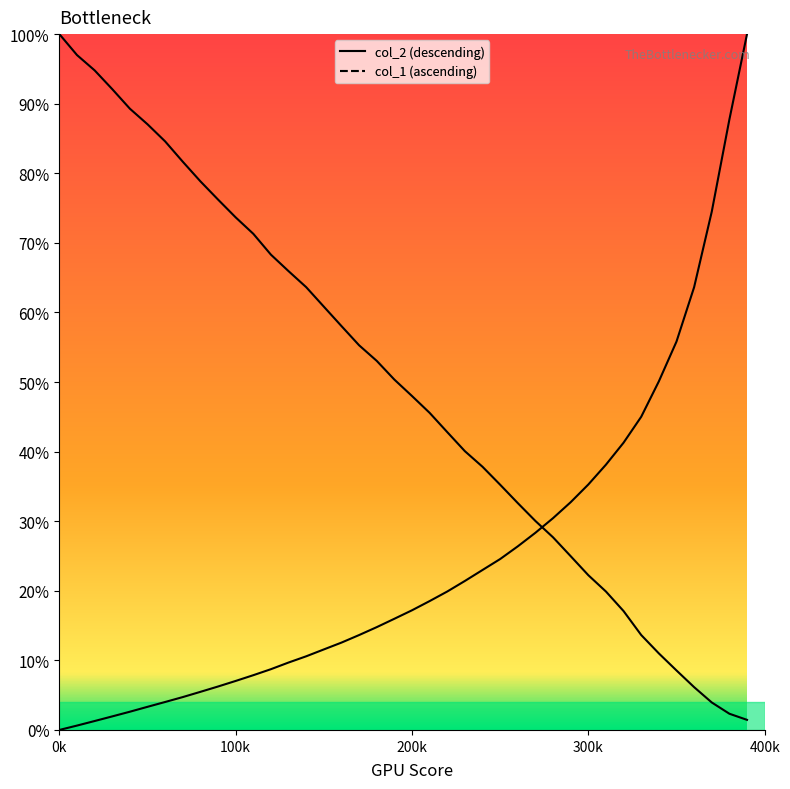

What is the maximum value shown in the chart?

1.0